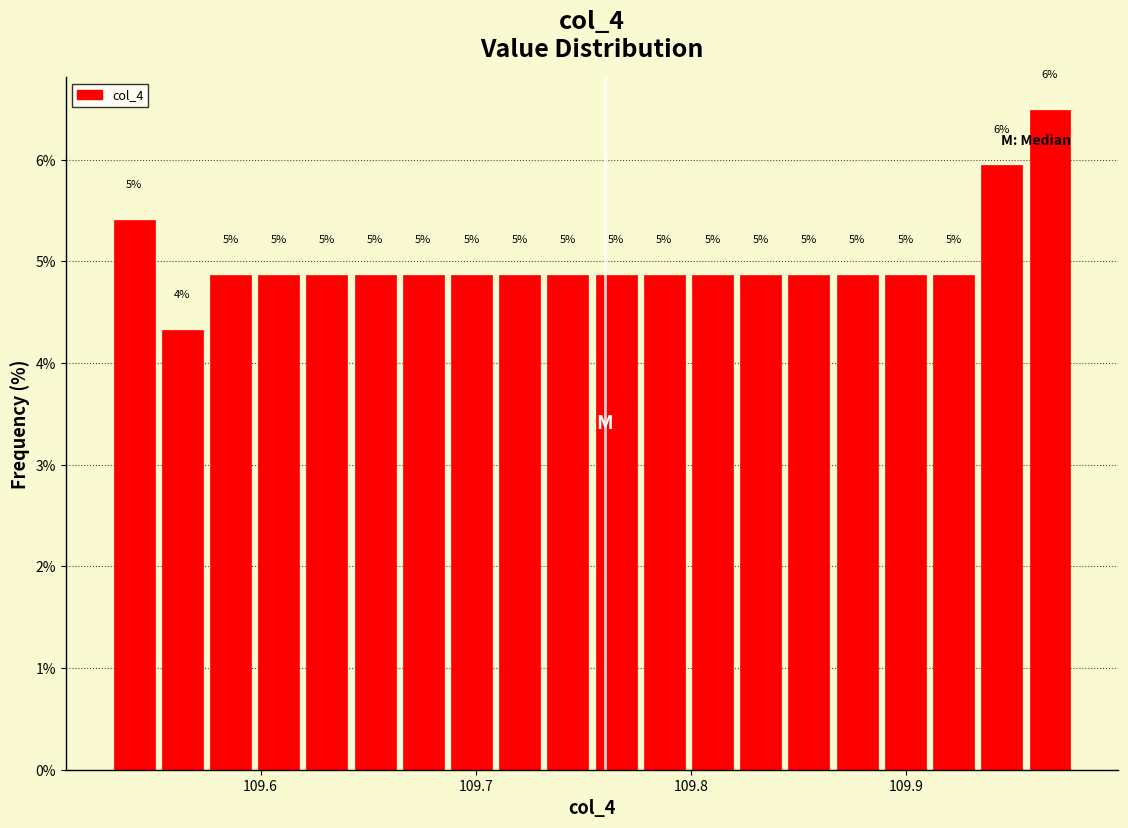

Around what value on the x-axis is the tallest bar? Give the approximate position of its centre, as read against the axis.

109.97